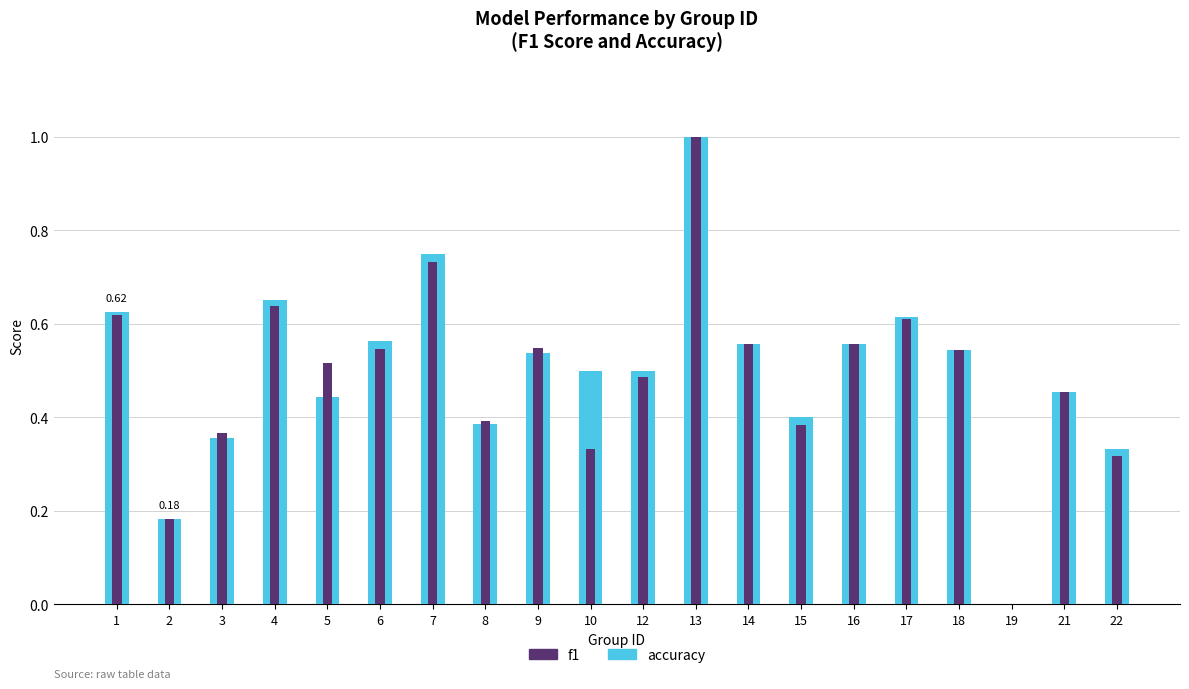

List the labels in order of f1 value, smallest first.

19, 2, 22, 10, 3, 15, 8, 21, 12, 5, 18, 6, 9, 14, 16, 17, 1, 4, 7, 13